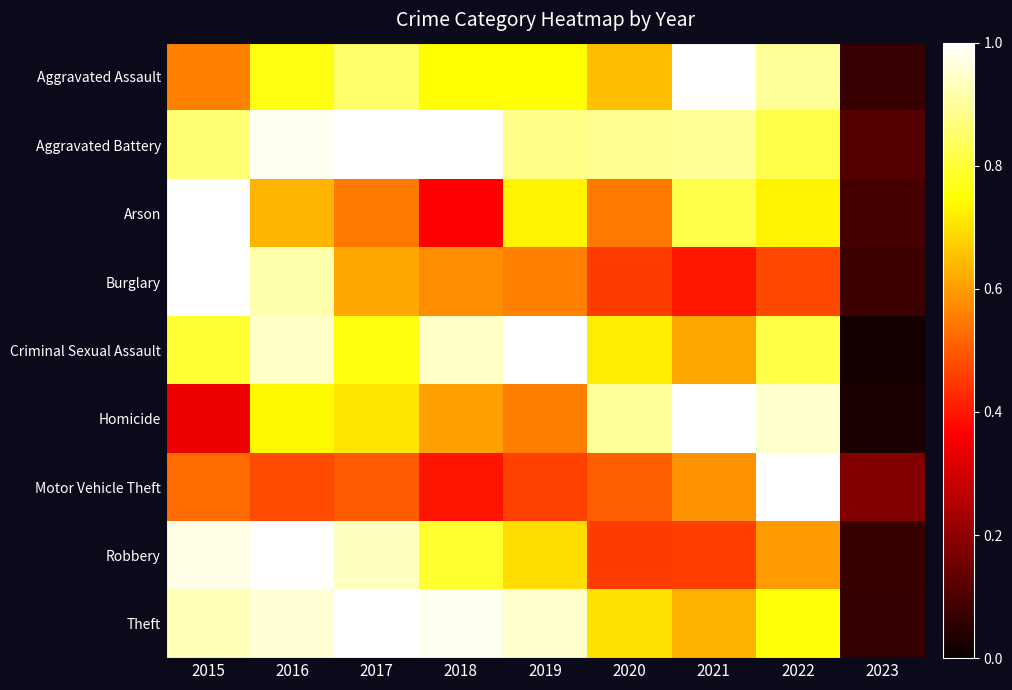

Reading left to right, transcribe all the data shown in this chart.

Aggravated Assault: 2015=0.6	2016=0.8	2017=0.9	2018=0.7	2019=0.7	2020=0.7	2021=1.0	2022=0.9	2023=0.1
Aggravated Battery: 2015=0.9	2016=1.0	2017=1.0	2018=1.0	2019=0.9	2020=0.9	2021=0.9	2022=0.8	2023=0.1
Arson: 2015=1.0	2016=0.6	2017=0.5	2018=0.4	2019=0.7	2020=0.5	2021=0.8	2022=0.7	2023=0.1
Burglary: 2015=1.0	2016=0.9	2017=0.6	2018=0.6	2019=0.6	2020=0.5	2021=0.4	2022=0.5	2023=0.1
Criminal Sexual Assault: 2015=0.8	2016=0.9	2017=0.8	2018=0.9	2019=1.0	2020=0.7	2021=0.6	2022=0.8	2023=0.0
Homicide: 2015=0.3	2016=0.7	2017=0.7	2018=0.6	2019=0.6	2020=0.9	2021=1.0	2022=0.9	2023=0.0
Motor Vehicle Theft: 2015=0.5	2016=0.5	2017=0.5	2018=0.4	2019=0.5	2020=0.5	2021=0.6	2022=1.0	2023=0.2
Robbery: 2015=1.0	2016=1.0	2017=0.9	2018=0.8	2019=0.7	2020=0.5	2021=0.5	2022=0.6	2023=0.1
Theft: 2015=0.9	2016=1.0	2017=1.0	2018=1.0	2019=0.9	2020=0.7	2021=0.6	2022=0.8	2023=0.1